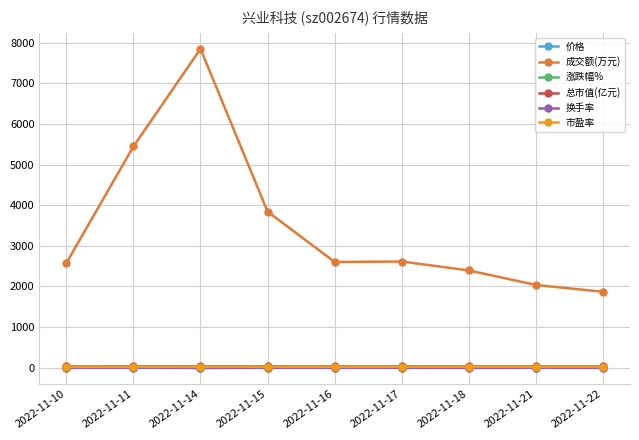

Which series has the largest total across all categories?

成交额(万元)